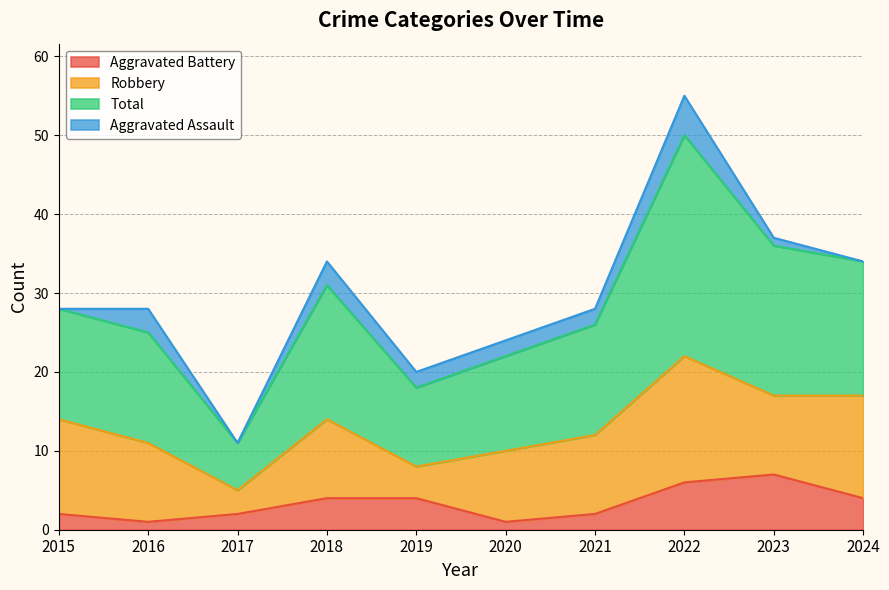

What is the highest value of the Aggravated Battery series?

7